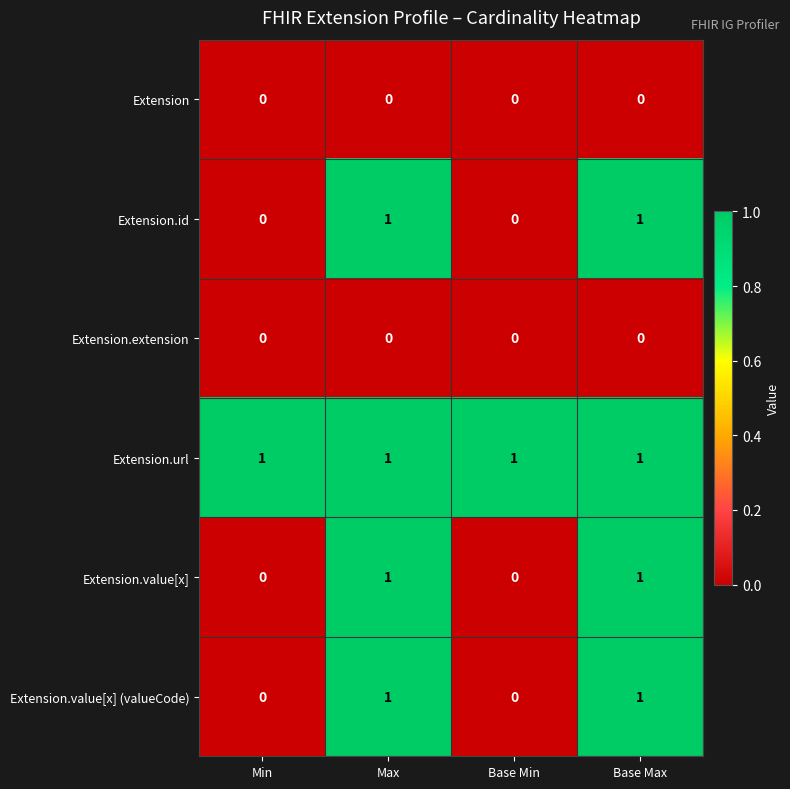

Reading right to left, list all the values displayed in this chart.

Extension: 0	0	0	0
Extension.id: 1	0	1	0
Extension.extension: 0	0	0	0
Extension.url: 1	1	1	1
Extension.value[x]: 1	0	1	0
Extension.value[x] (valueCode): 1	0	1	0